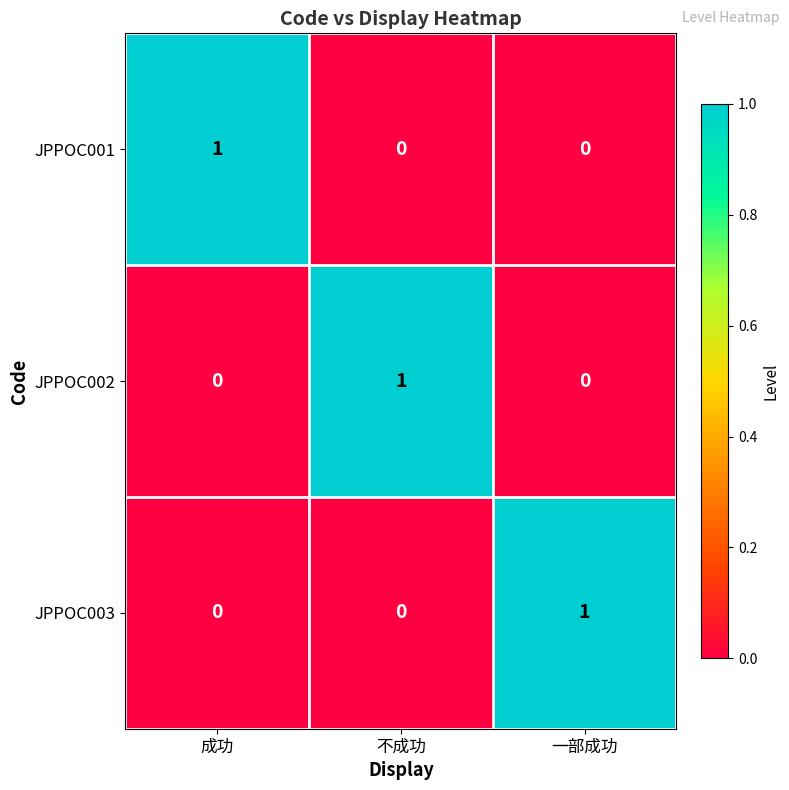

Is it true that JPPOC002 equals 1 at 成功?

False